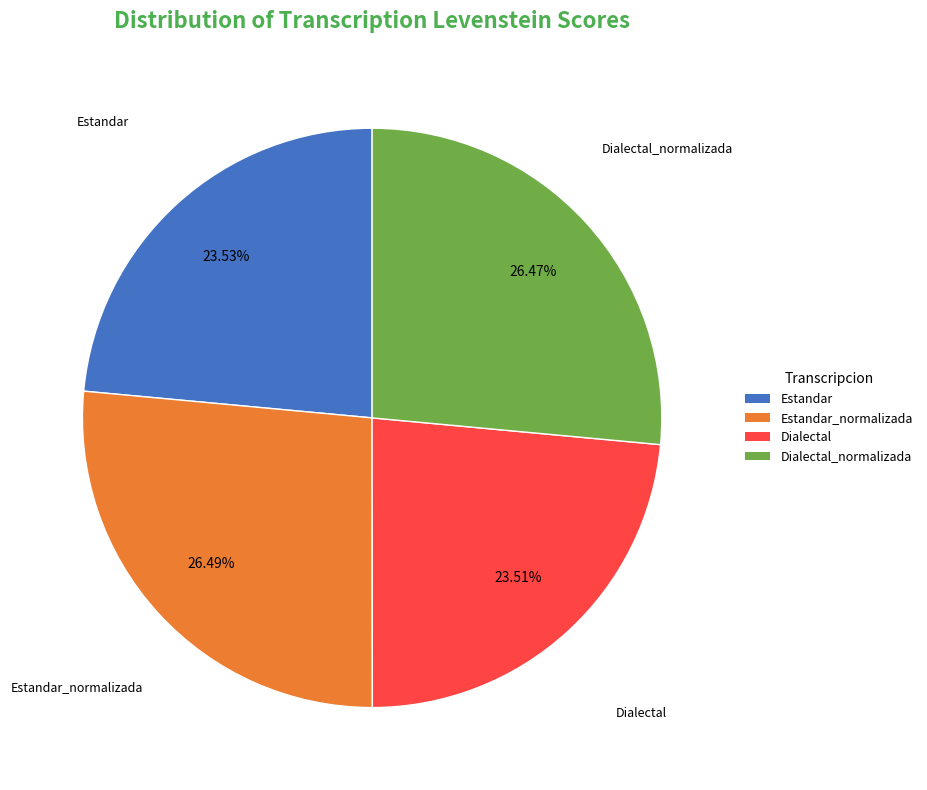

To the nearest percent, what portion does Estandar_normalizada represent?

26%